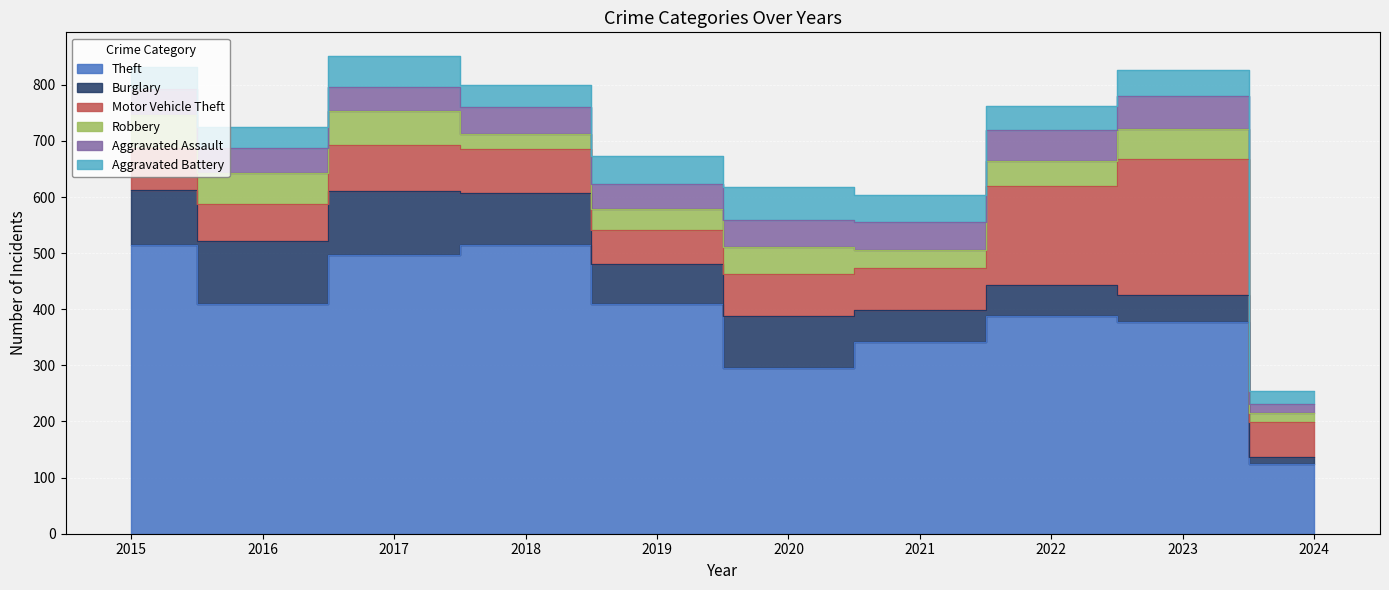

What is the approximate value of Aggravated Assault at 2020?

48